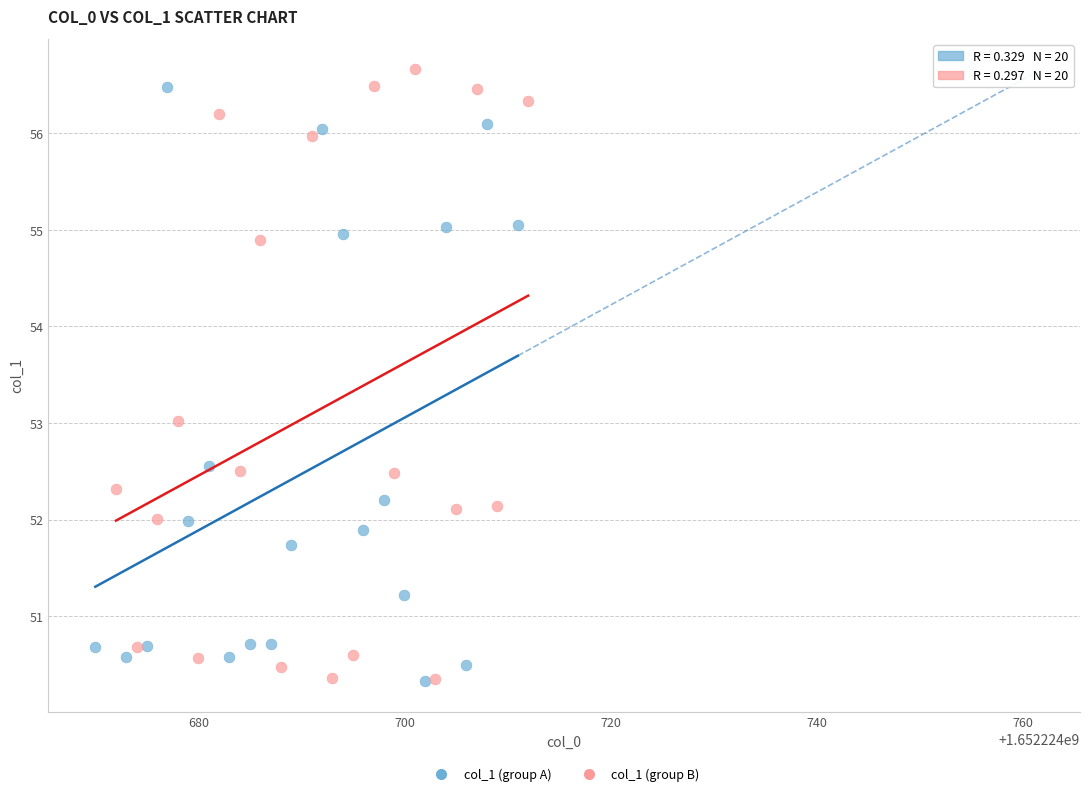

What are all the series names shown in the legend?

col_1 (group A), col_1 (group B)